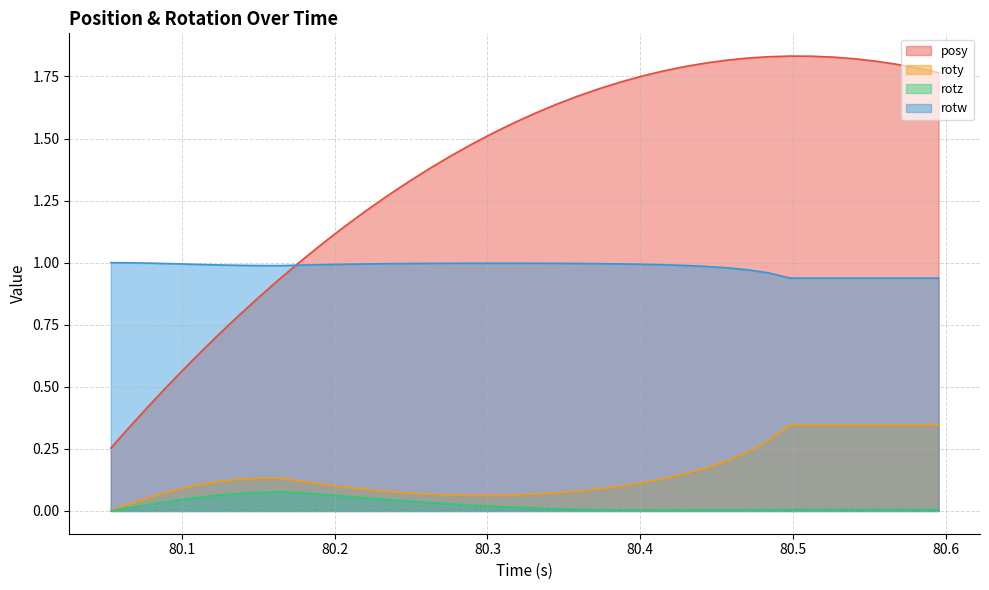

What is the difference between the second highest and second lowest values in the roty series?

0.3